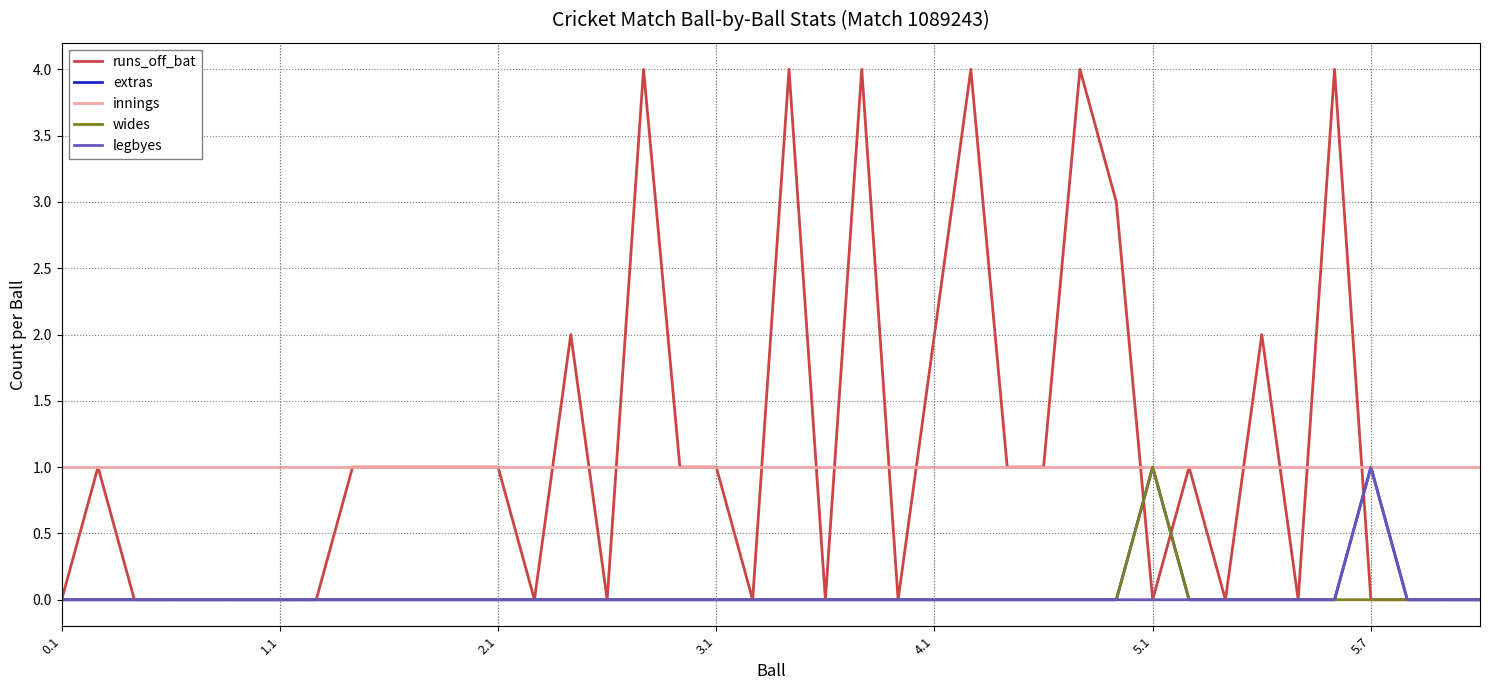

Which series has the largest range (max minus min)?

runs_off_bat